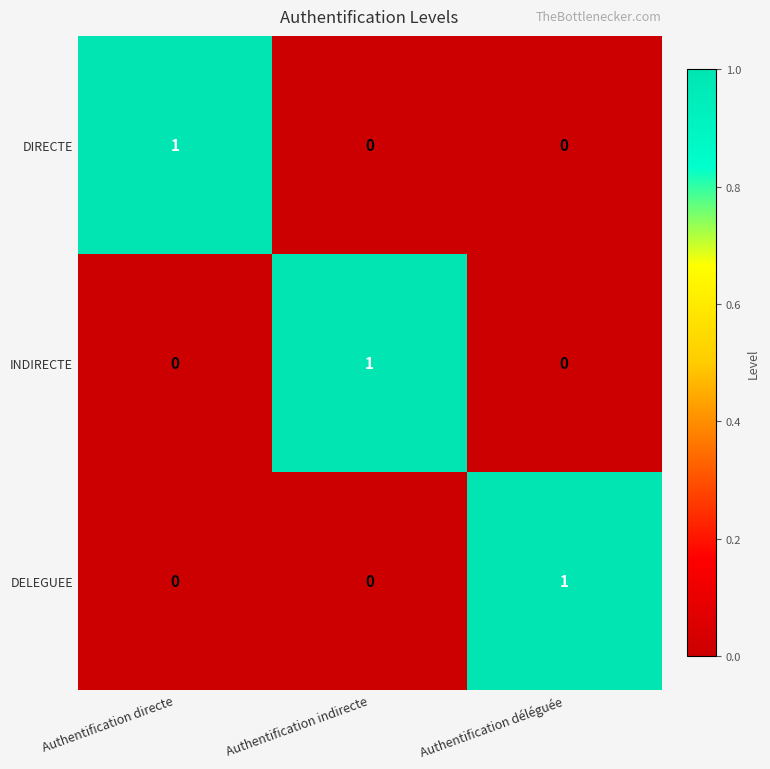

How many INDIRECTE values are between 0 and 1?

3